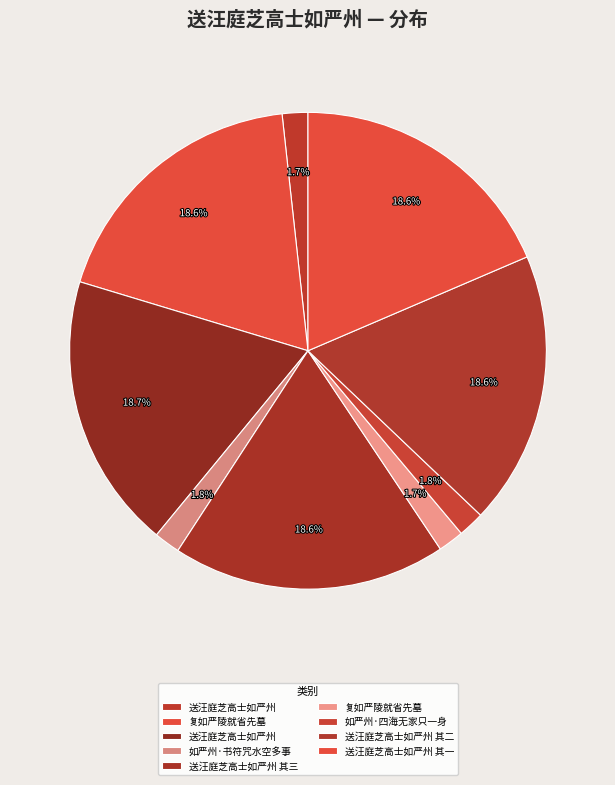

What is the largest slice in the pie chart?

送汪庭芝高士如严州